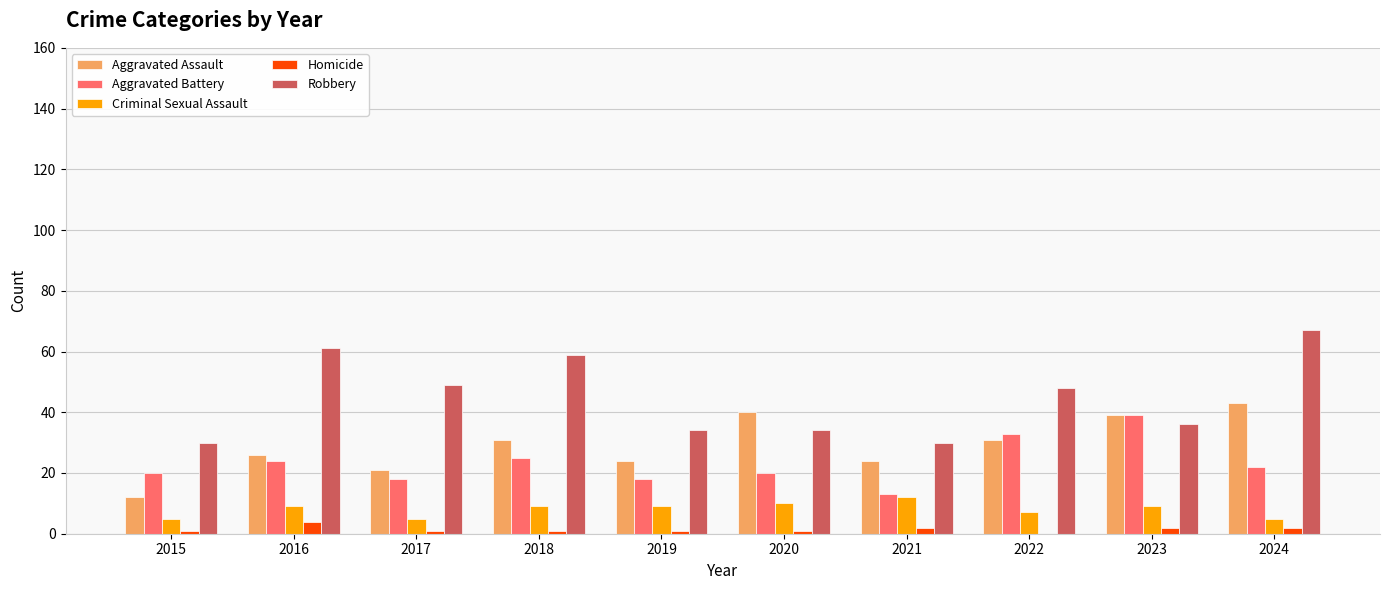

Reading left to right, list all the values displayed in this chart.

Aggravated Assault: 2015=12	2016=26	2017=21	2018=31	2019=24	2020=40	2021=24	2022=31	2023=39	2024=43
Aggravated Battery: 2015=20	2016=24	2017=18	2018=25	2019=18	2020=20	2021=13	2022=33	2023=39	2024=22
Criminal Sexual Assault: 2015=5	2016=9	2017=5	2018=9	2019=9	2020=10	2021=12	2022=7	2023=9	2024=5
Homicide: 2015=1	2016=4	2017=1	2018=1	2019=1	2020=1	2021=2	2022=0	2023=2	2024=2
Robbery: 2015=30	2016=61	2017=49	2018=59	2019=34	2020=34	2021=30	2022=48	2023=36	2024=67